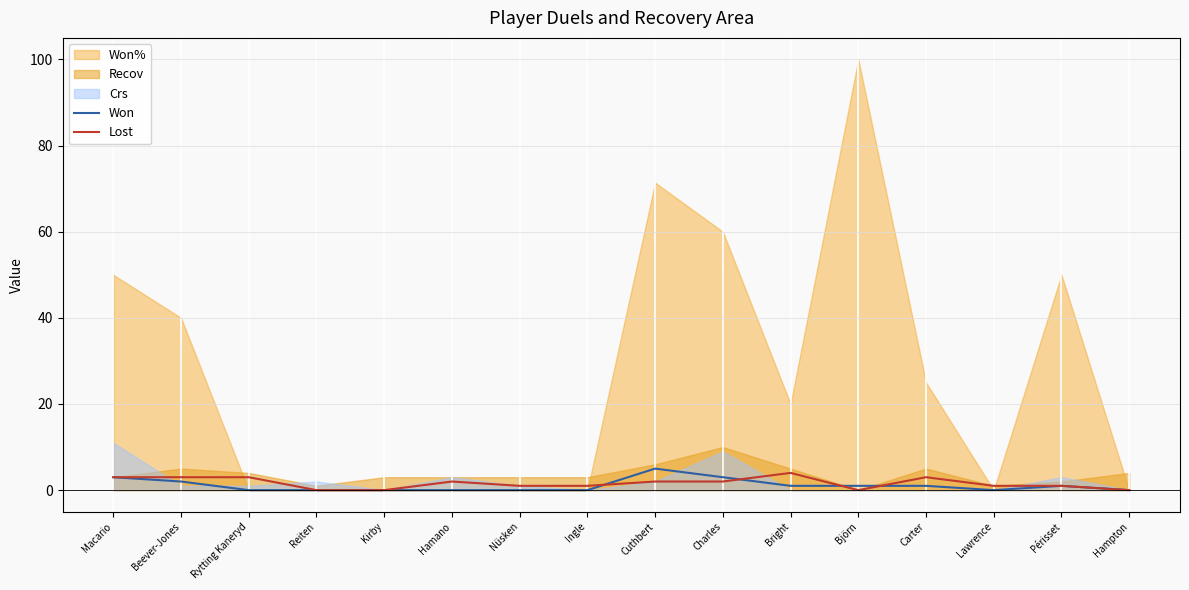

What is the difference between the Lost values at Nüsken and Macario?

2